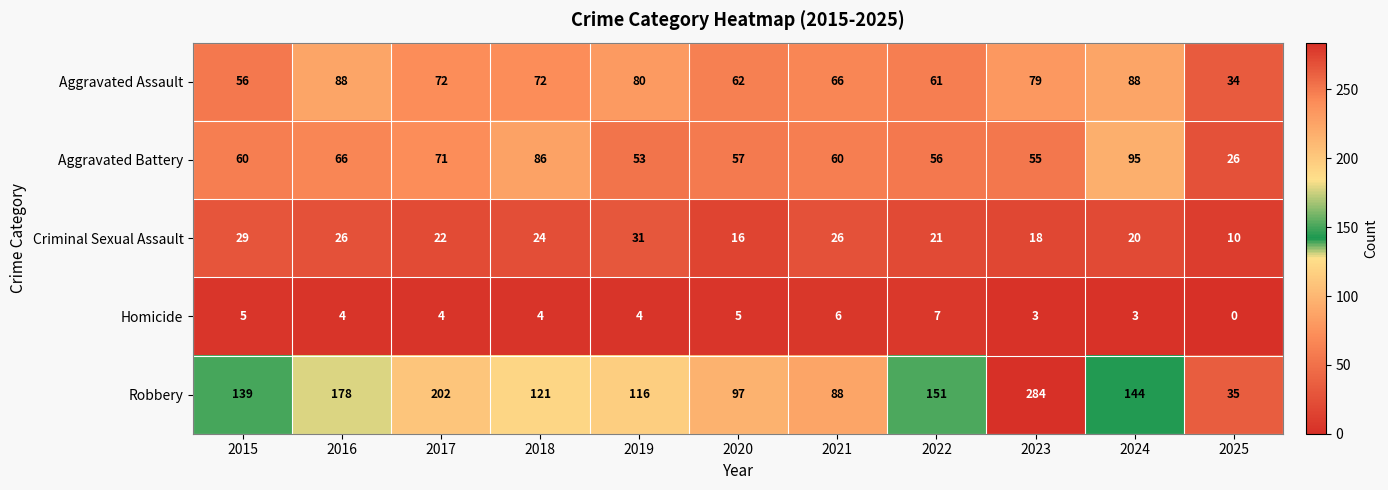

Is it true that Aggravated Battery equals 43 at 2025?

False